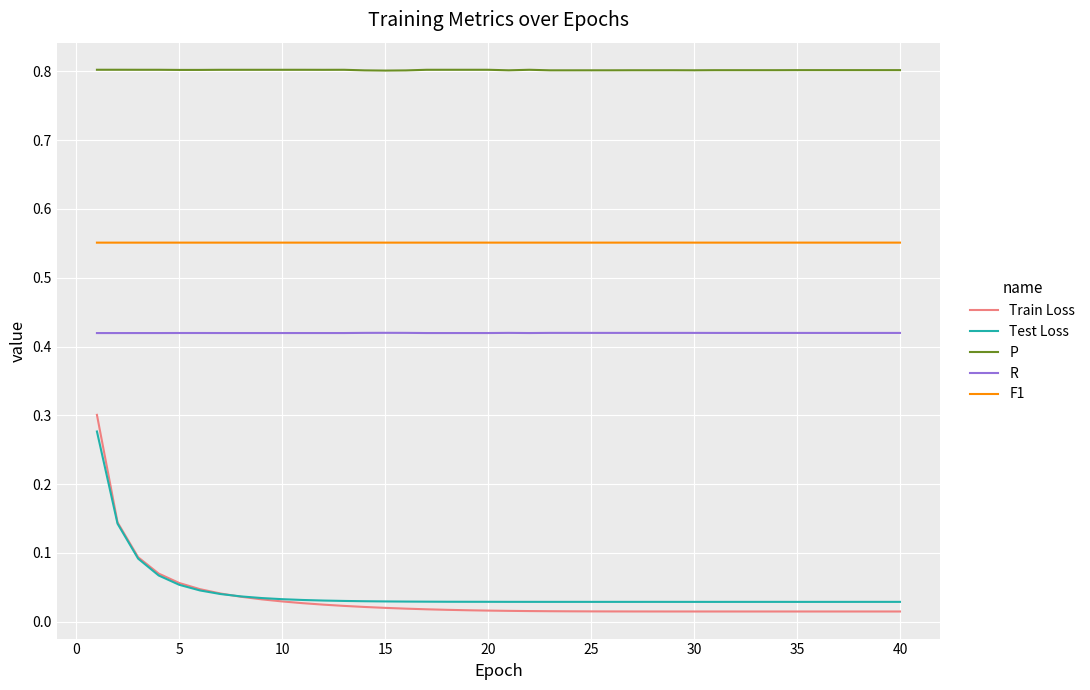

True or false: P and F1 intersect in this chart.

False